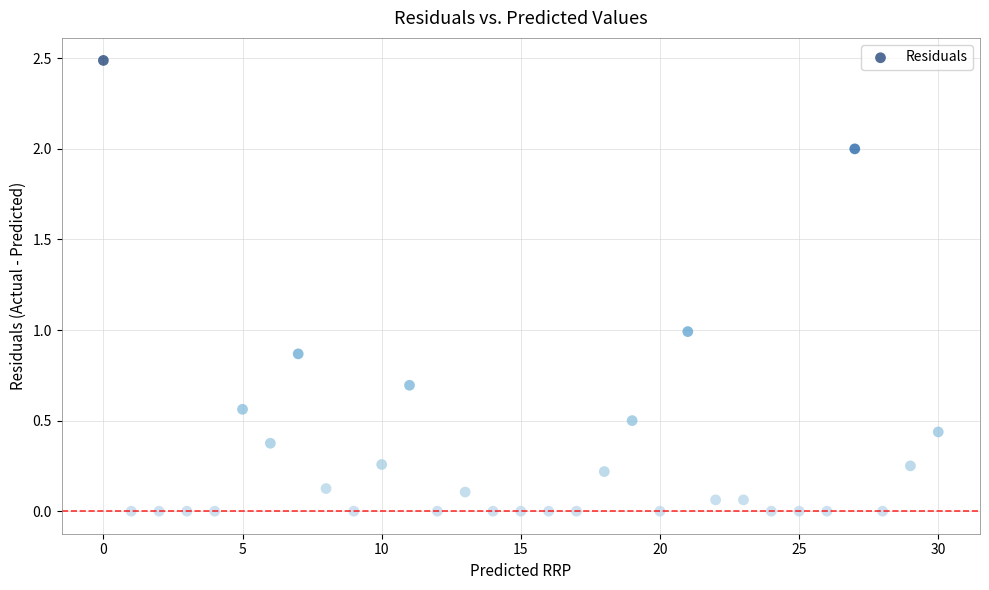

What is the range of Y values (max minus min)?

2.5